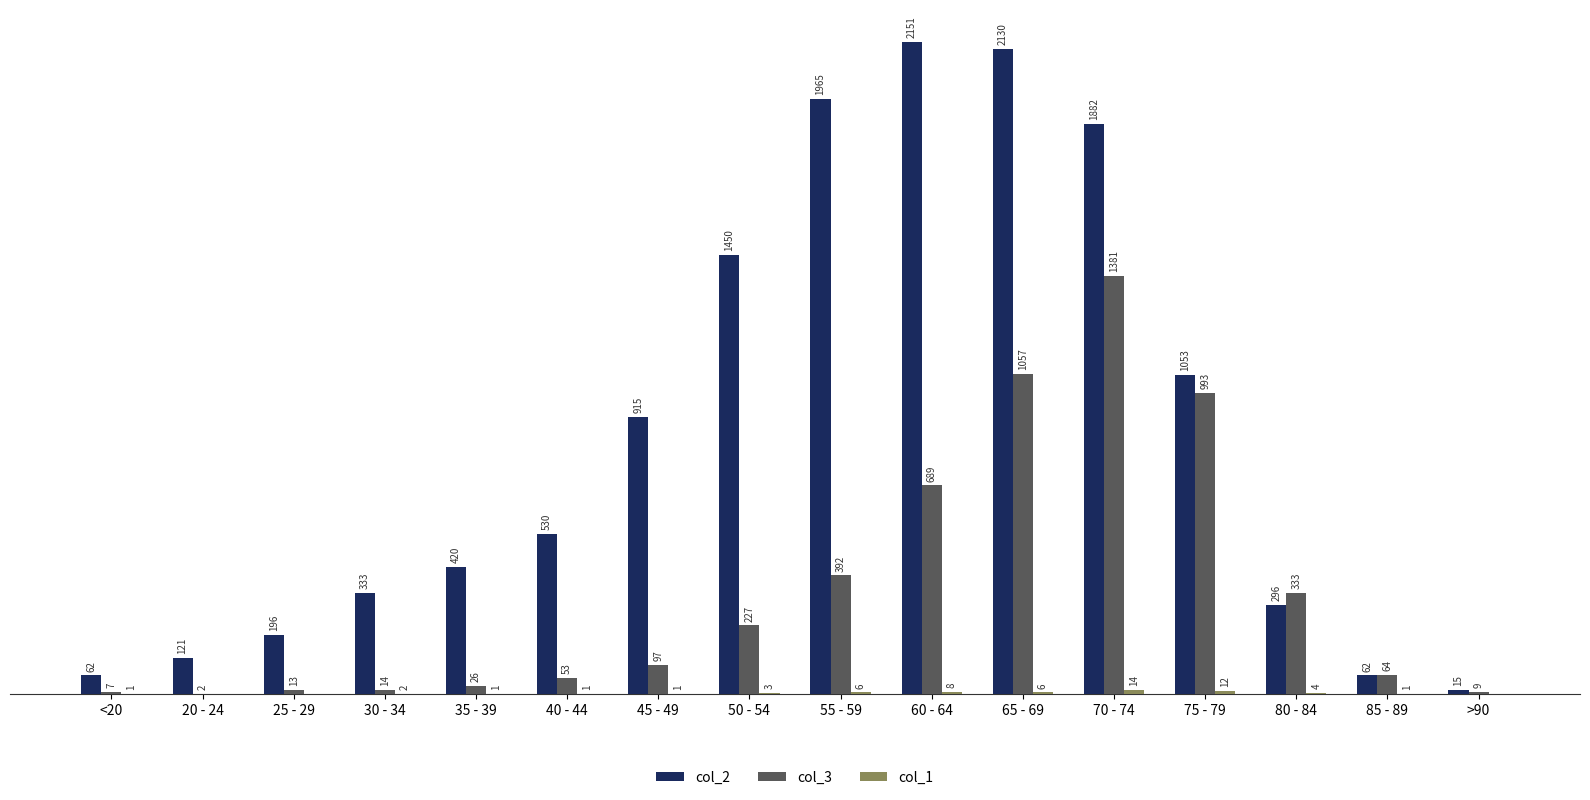

At which label is col_3 closest to 691?

60 - 64